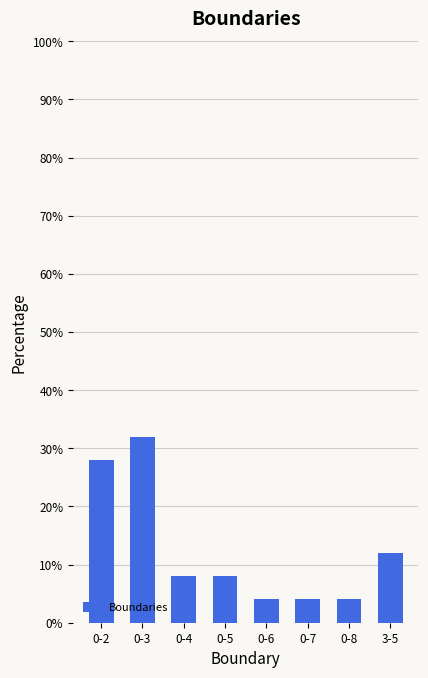

Reading left to right, what are all the values shown in this chart?

0-2=28.0	0-3=32.0	0-4=8.0	0-5=8.0	0-6=4.0	0-7=4.0	0-8=4.0	3-5=12.0